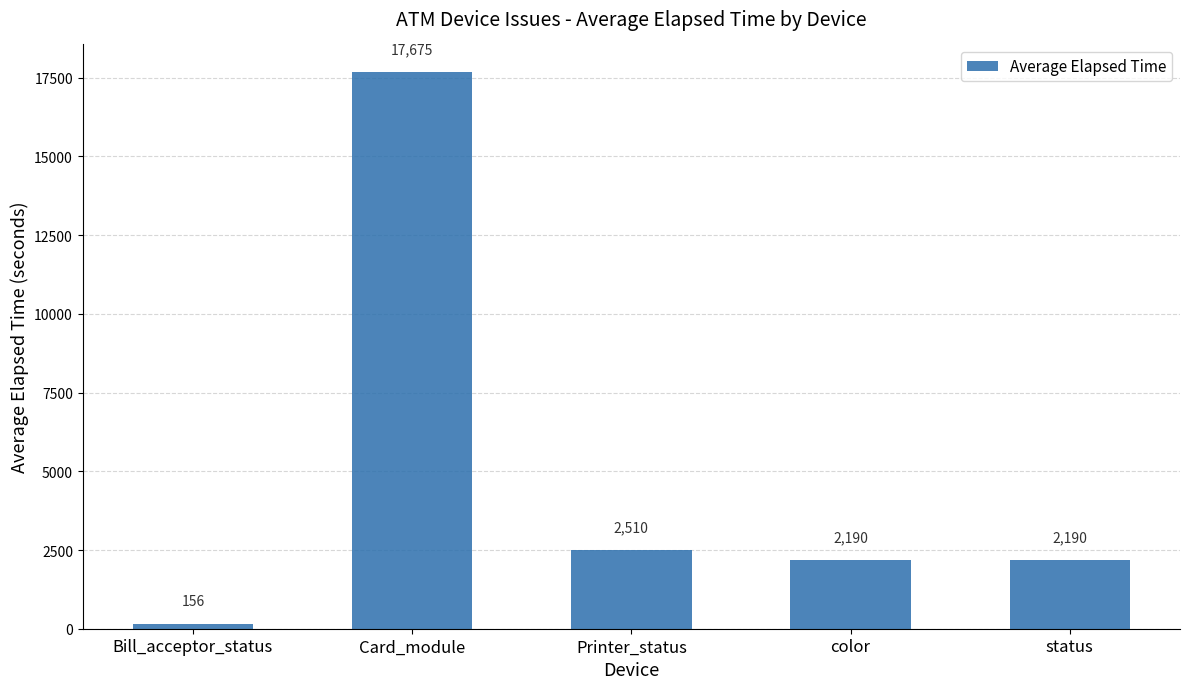

At which label does the data first exceed 2189?

Card_module